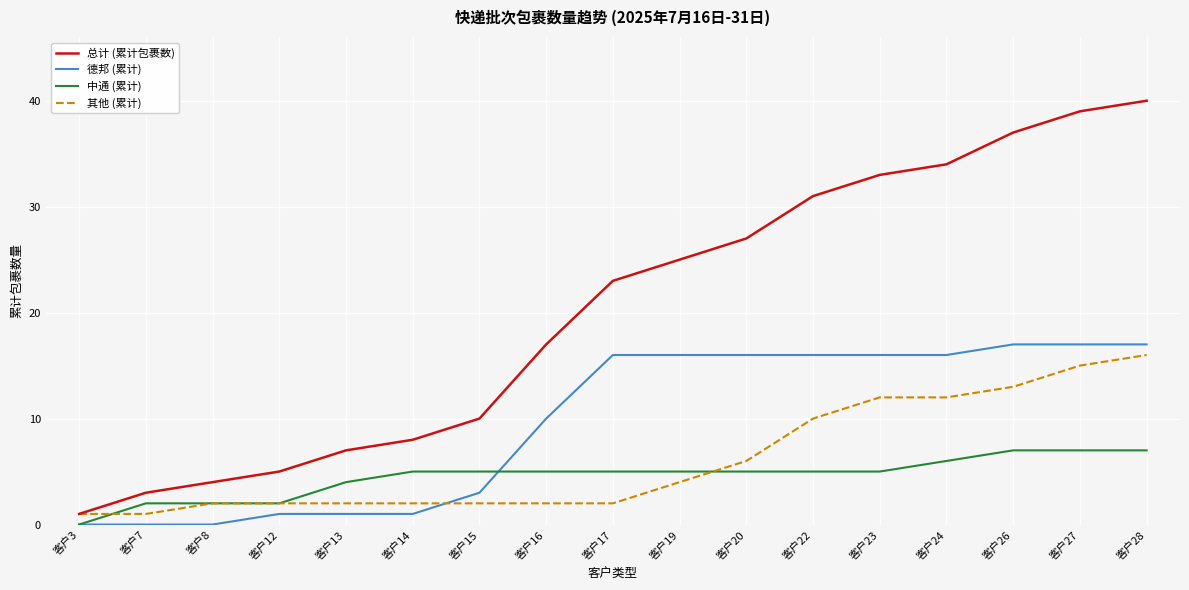

Which category has the highest value across all series?

客户28